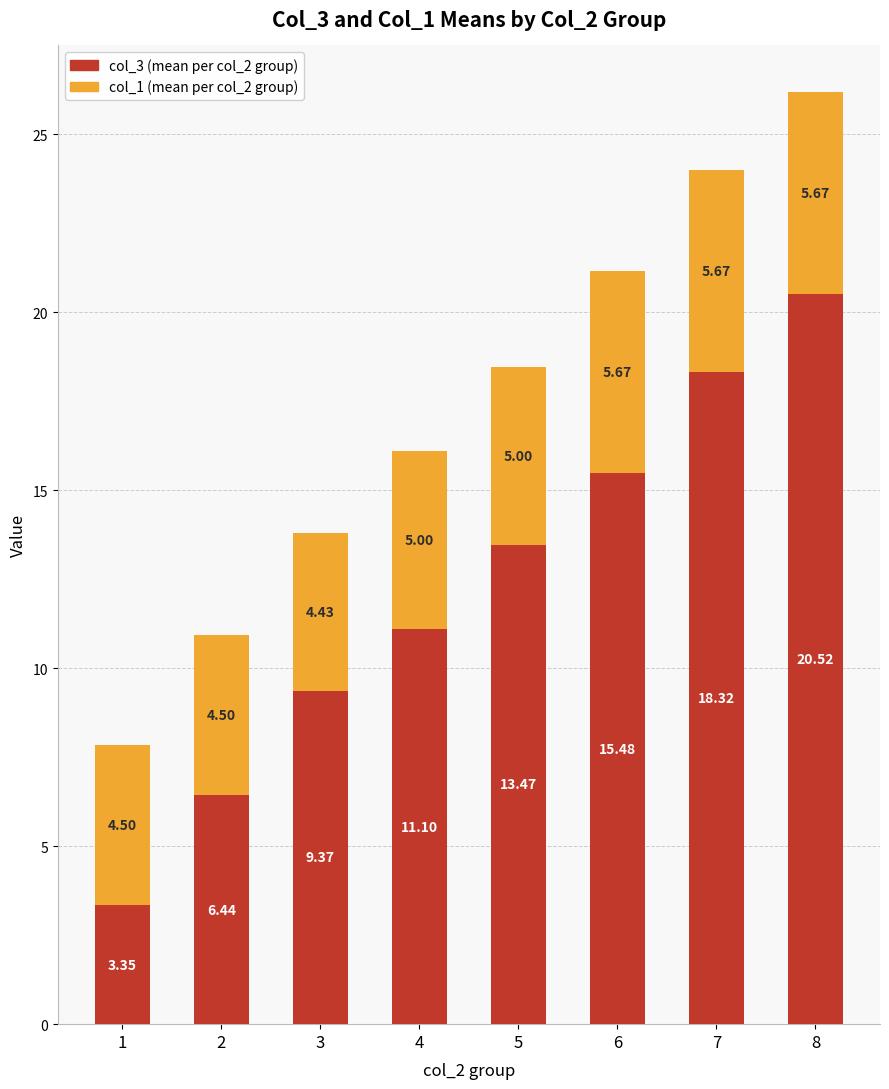

At which category is the sum across all series the highest?

8